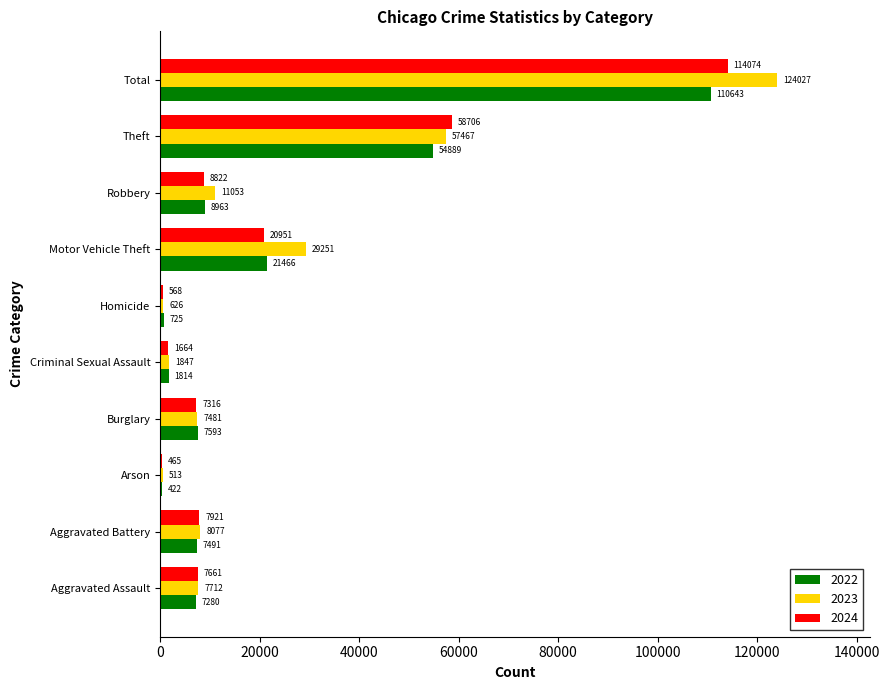

Between Arson and Robbery, which series saw the biggest shift?

2023